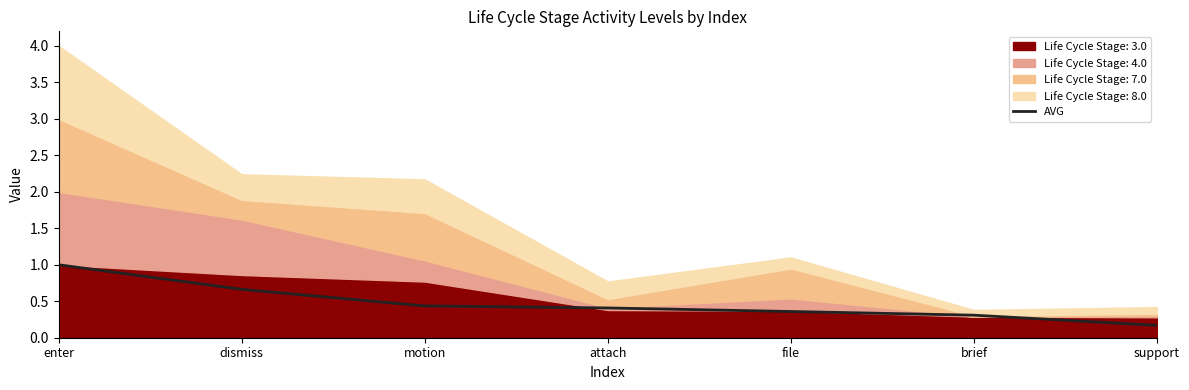

Reading left to right, list all the values displayed in this chart.

enter=1.0	dismiss=0.7	motion=0.4	attach=0.4	file=0.4	brief=0.3	support=0.2